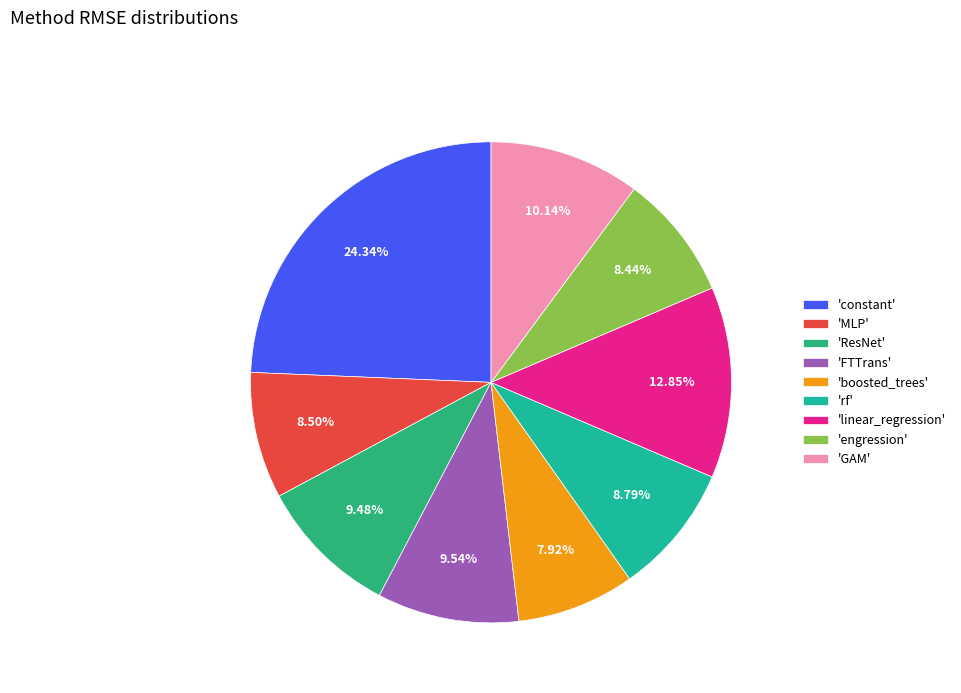

Combined, do 'ResNet' and 'constant' account for over 50%?

No